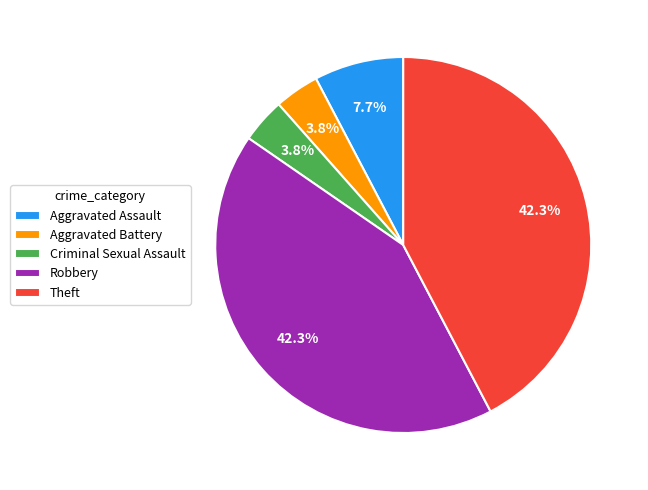

What percentage is the Robbery slice, to the nearest percent?

42%